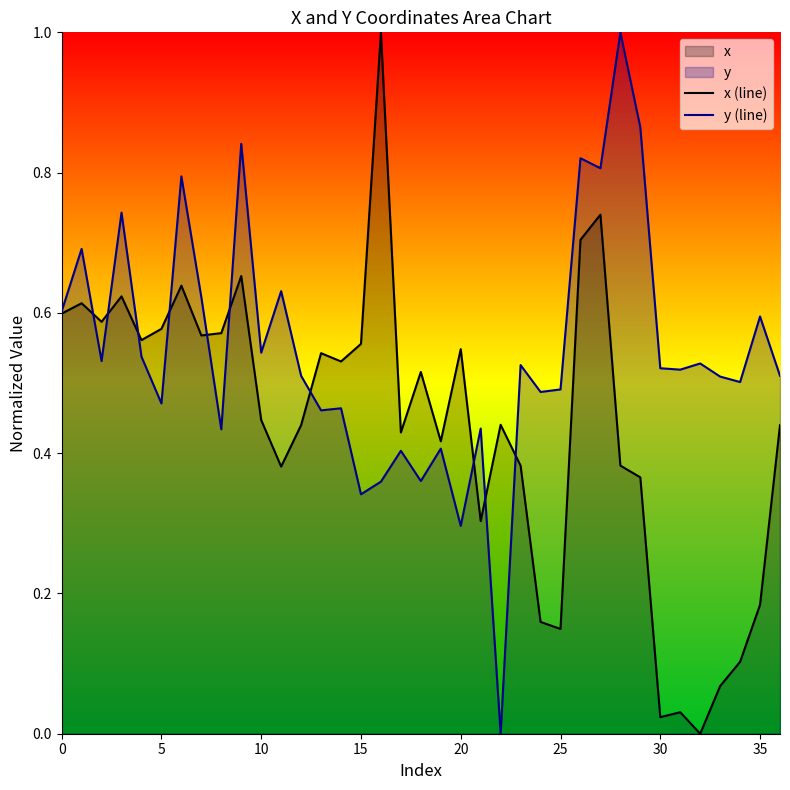

At which label does x (line) reach its peak?

16